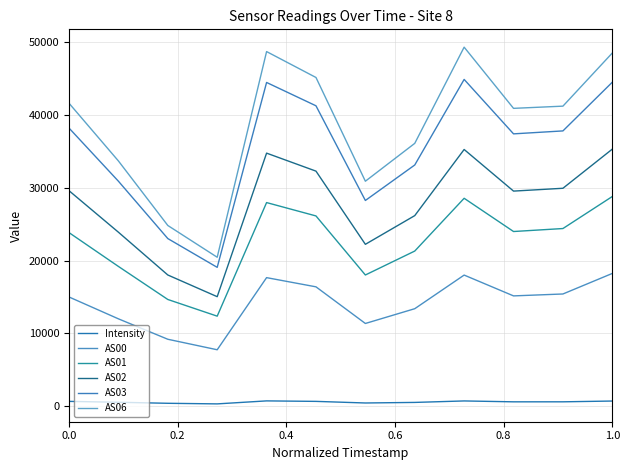

How many lines are shown in the chart?

6